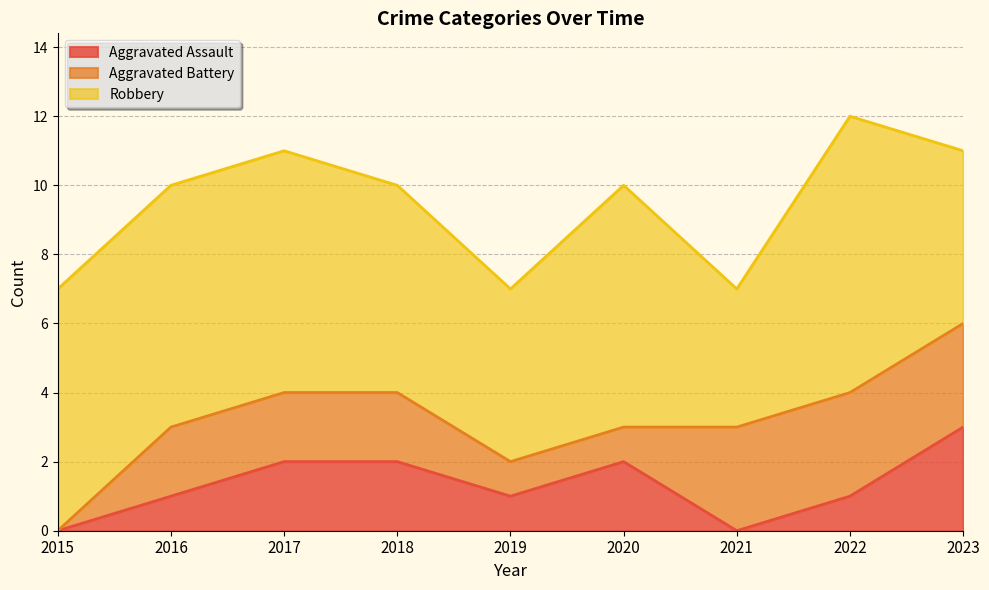

How many lines are shown in the chart?

3